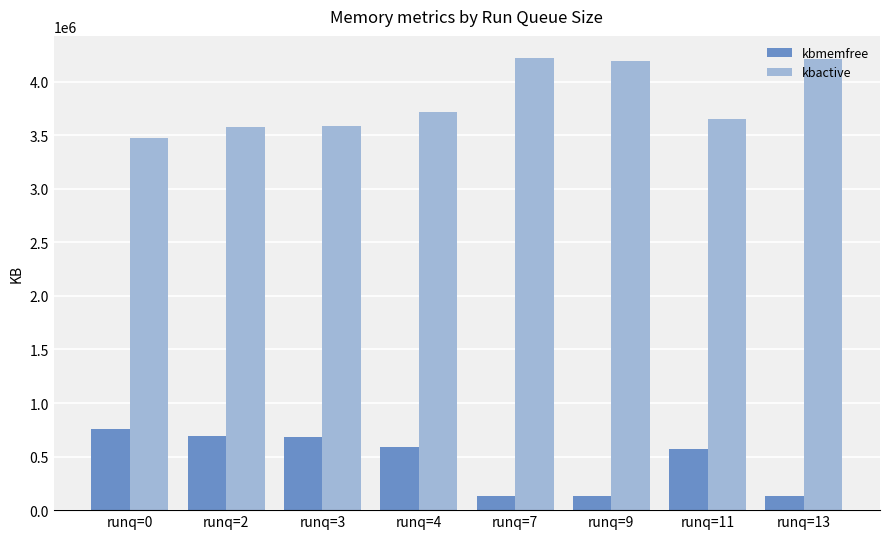

The value of kbactive at runq=0 is 1169218. True or false?

False